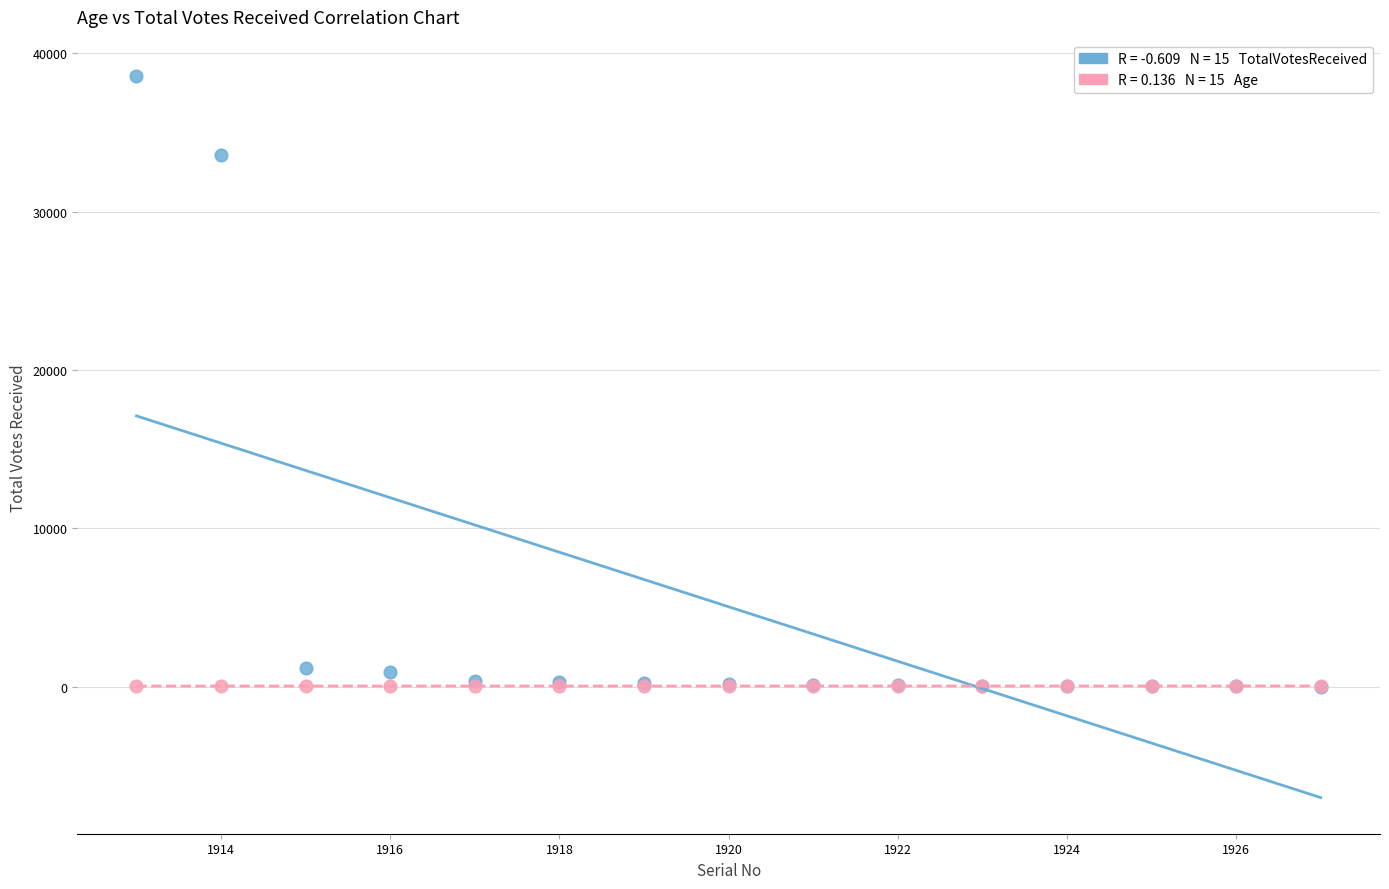

Across all series, what Y value is closest to 19300?

33591